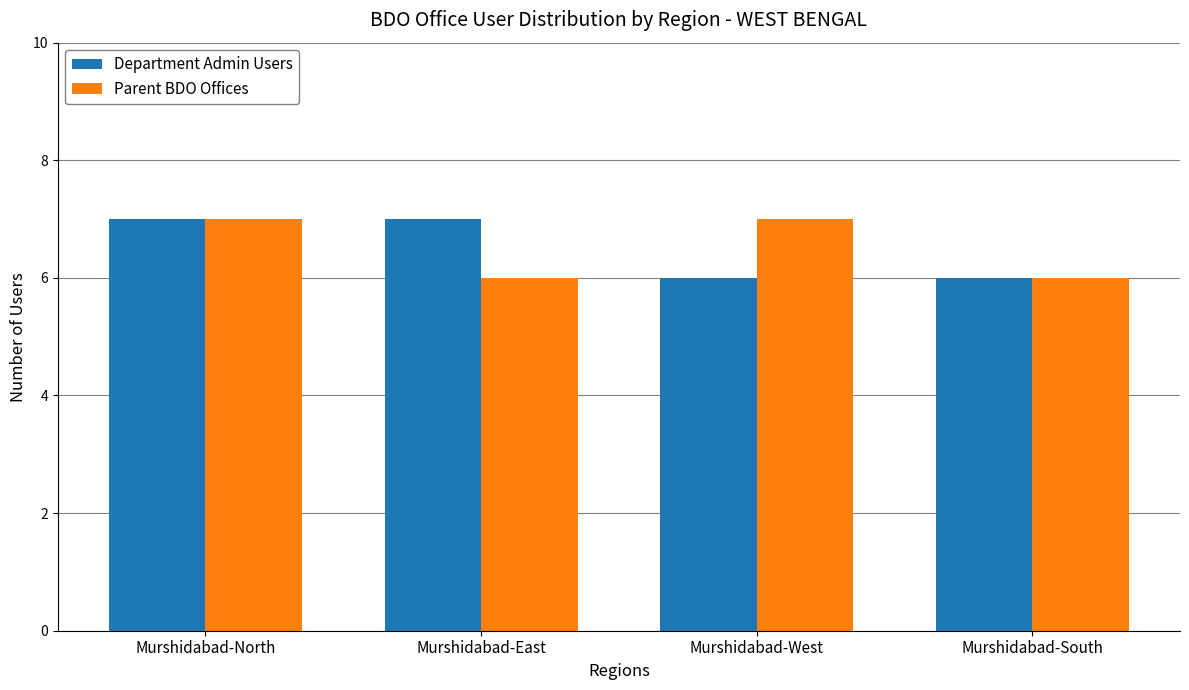

What are all the series names shown in the legend?

Department Admin Users, Parent BDO Offices